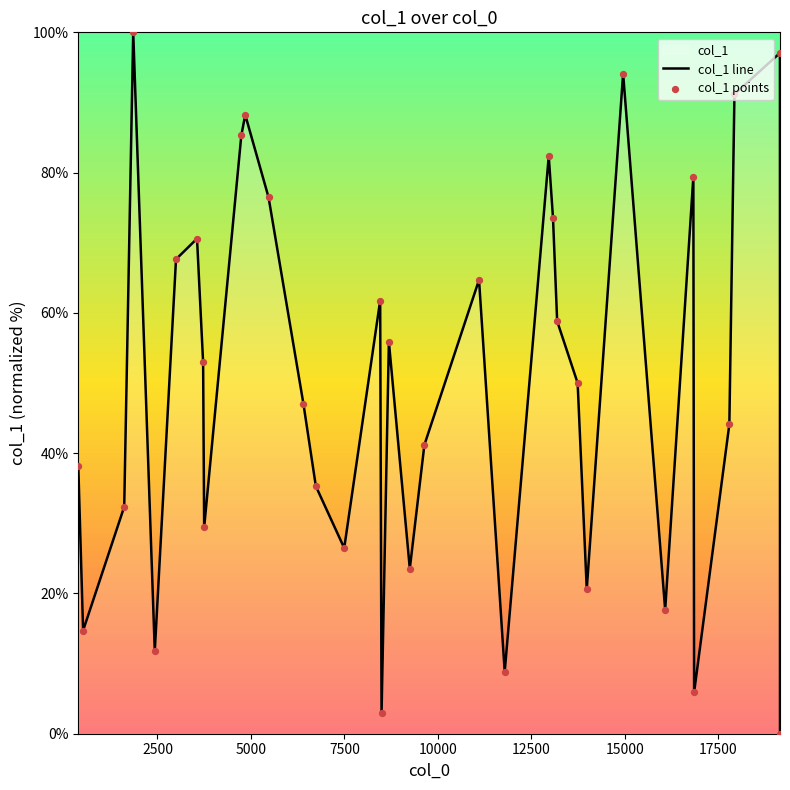

Which series has the largest total across all categories?

col_1 line